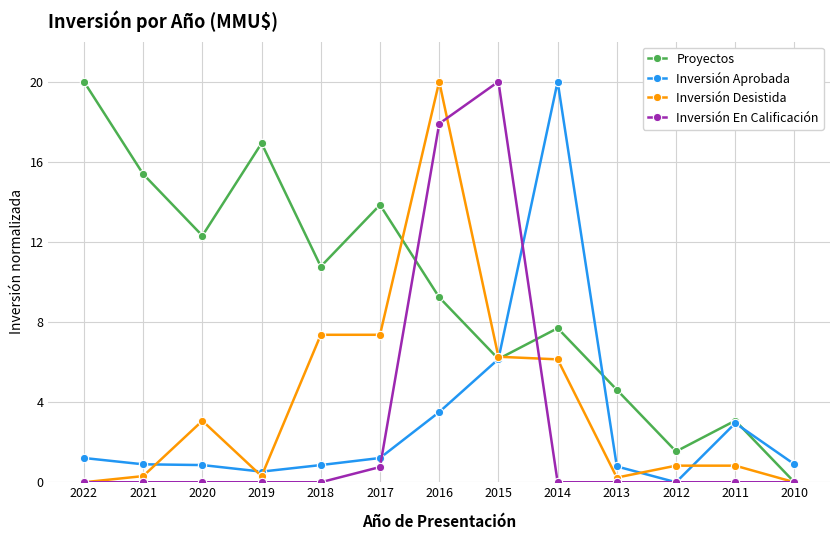

Is it true that Proyectos equals 4.6 at 2013?

True